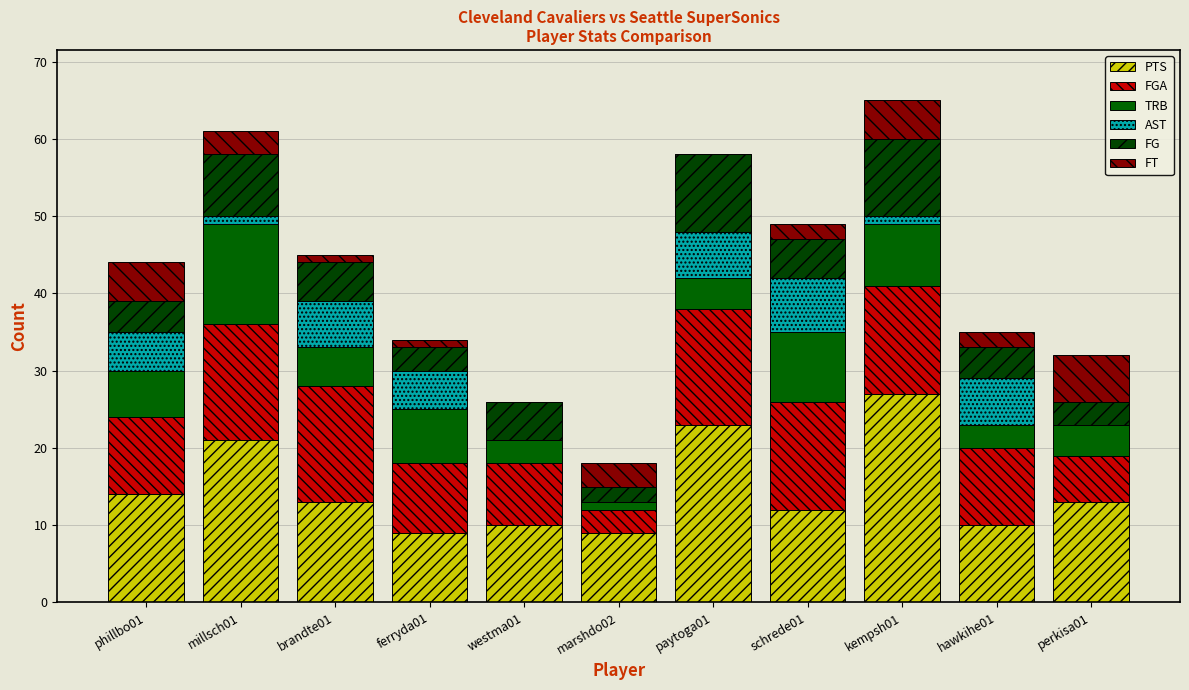

Count the number of categories in the chart.

11